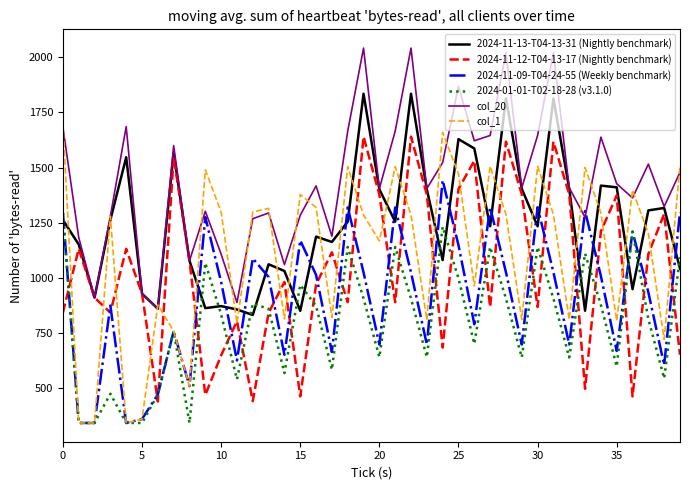

Which series has the largest total across all categories?

col_20